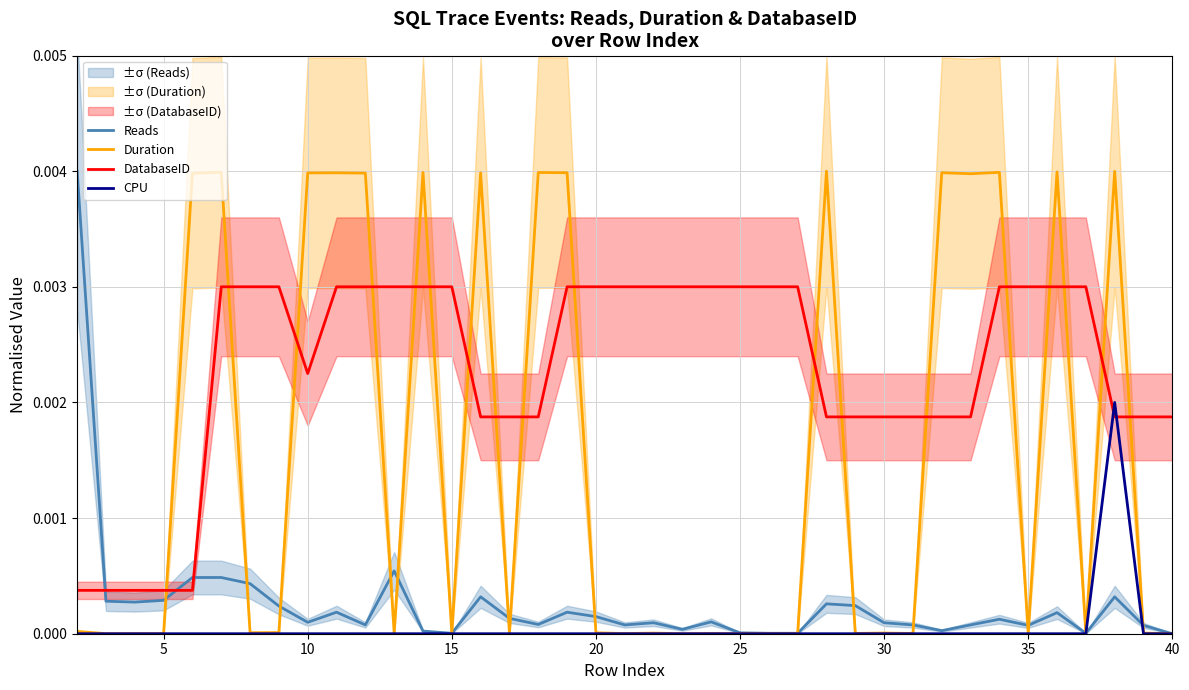

True or false: DatabaseID and Duration cross at least once.

True